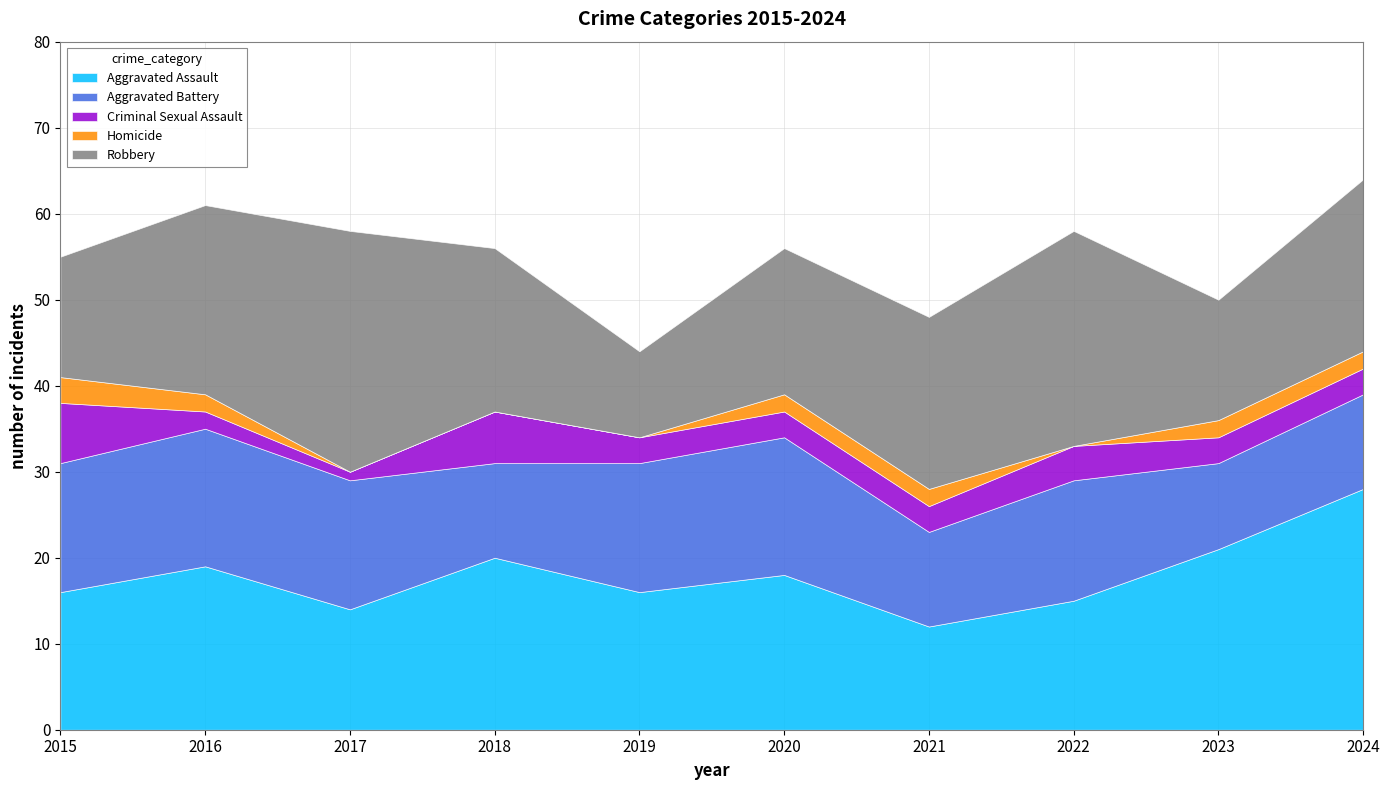

What are all the series names shown in the legend?

Aggravated Assault, Aggravated Battery, Criminal Sexual Assault, Homicide, Robbery